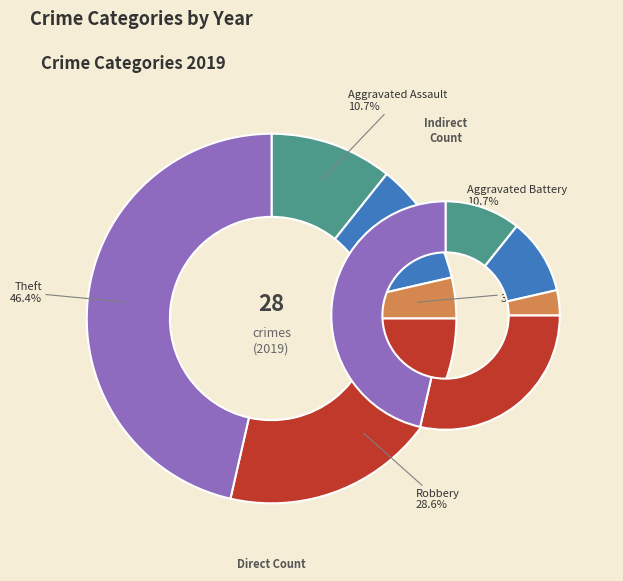

The Arson slice represents 11% of the pie. True or false?

False